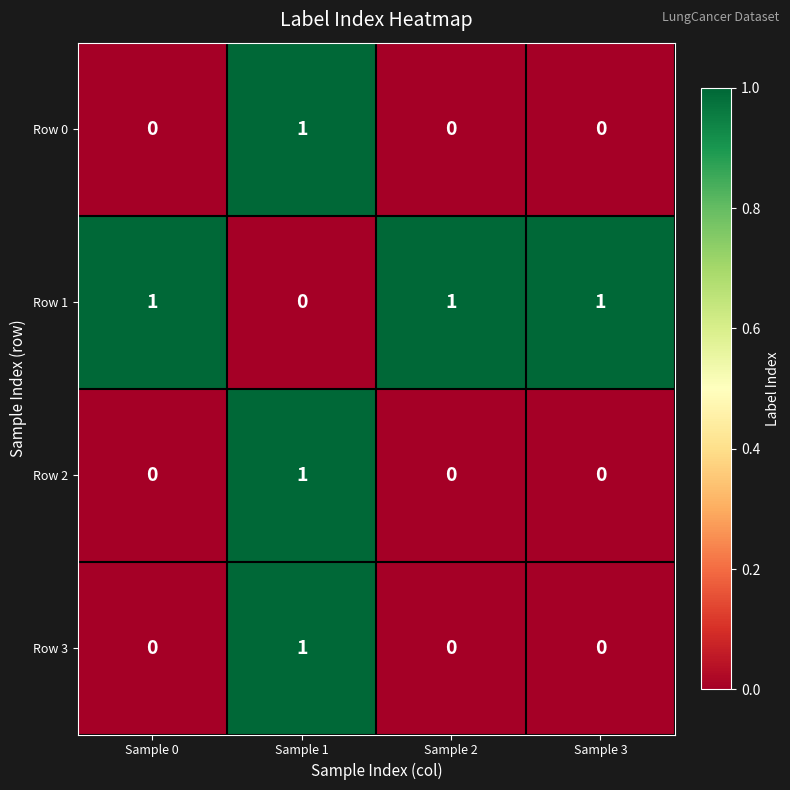

Count the Row 3 values in the range 0 to 1.

4